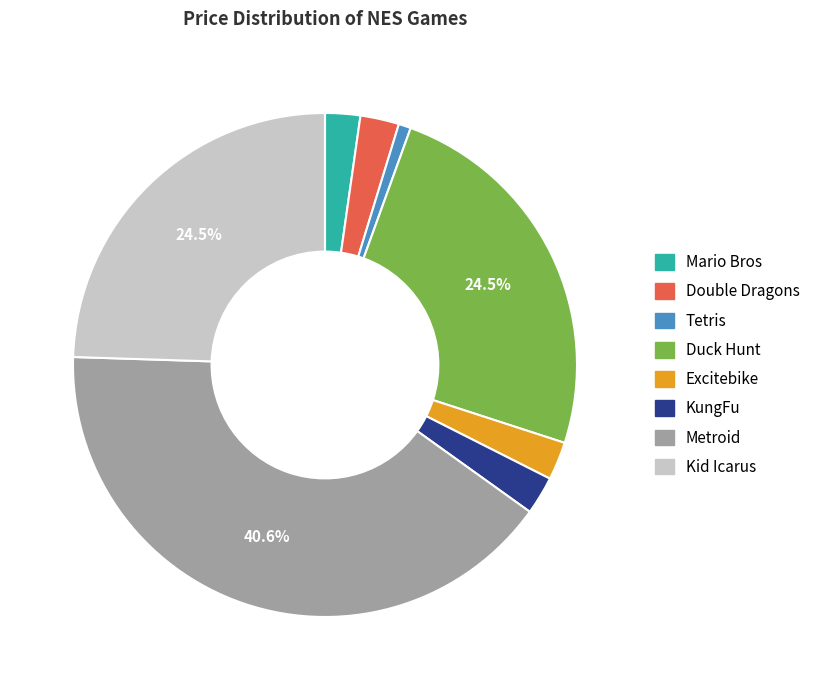

How many slices are in this pie chart?

8